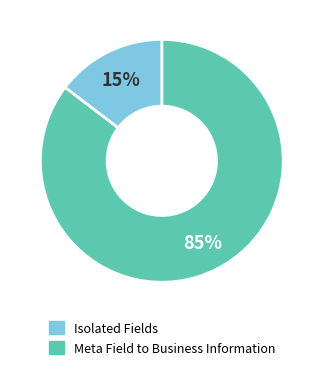

Is there any slice that represents more than half of the pie?

Yes